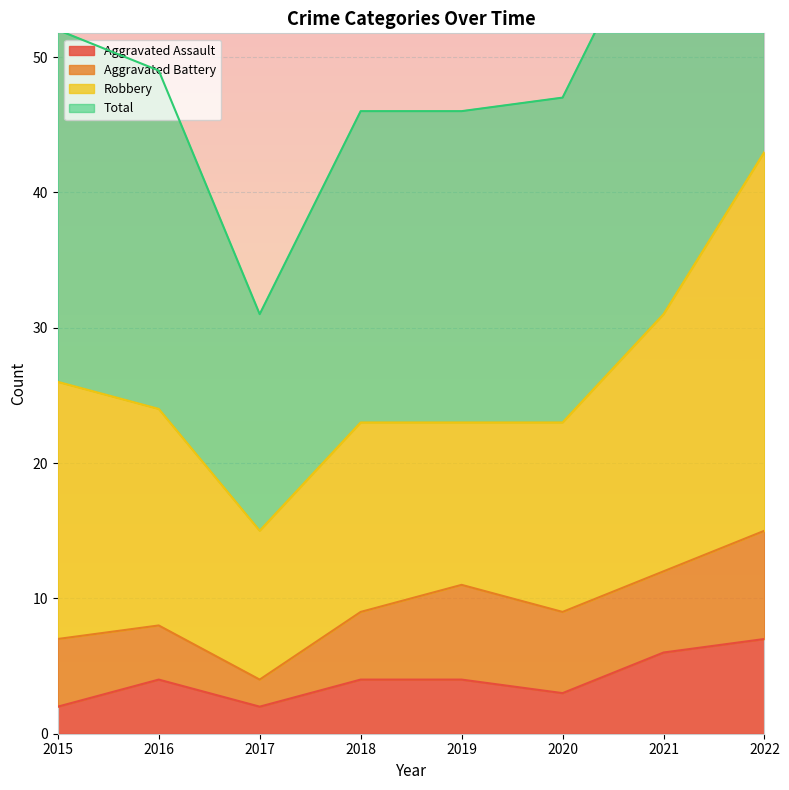

Is it true that Aggravated Assault equals 1 at 2018?

False